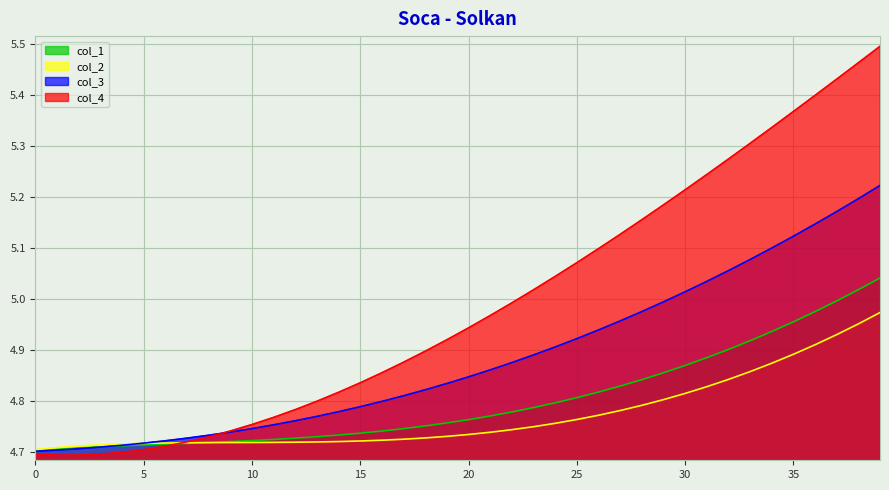

Which series changed the most between 18 and 31?

col_4